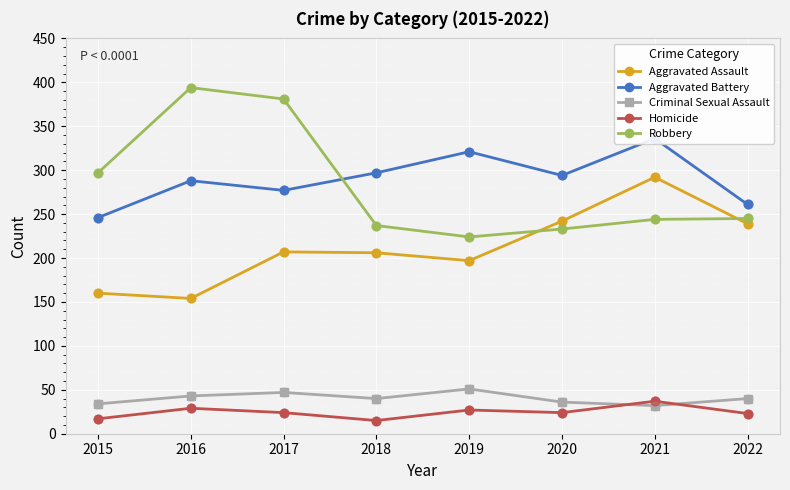

At how many categories does at least one series exceed 387?

1